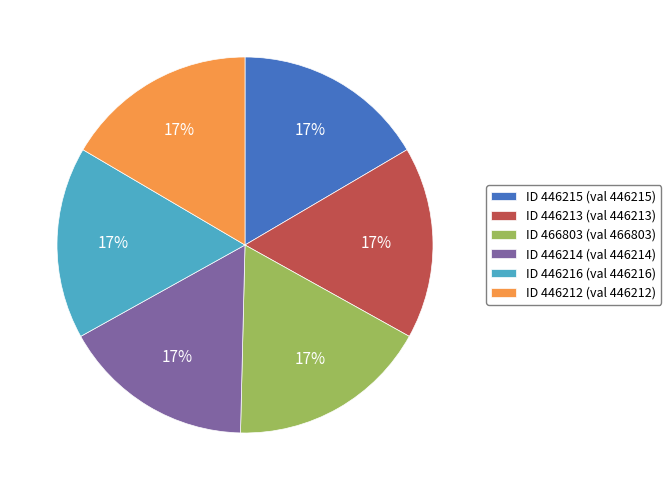

To the nearest percent, what is the average slice percentage?

17%